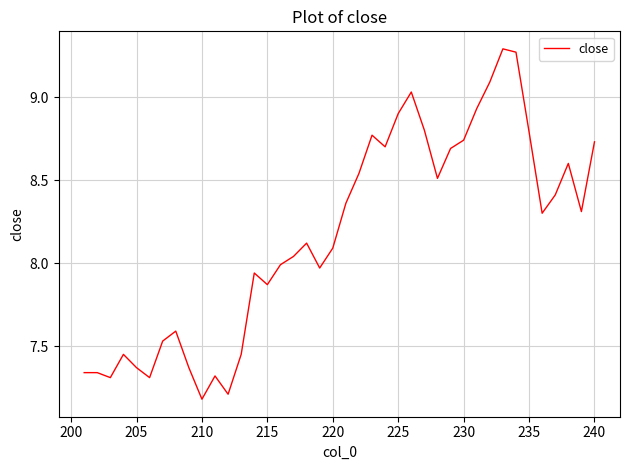

How many values are below 8?

17